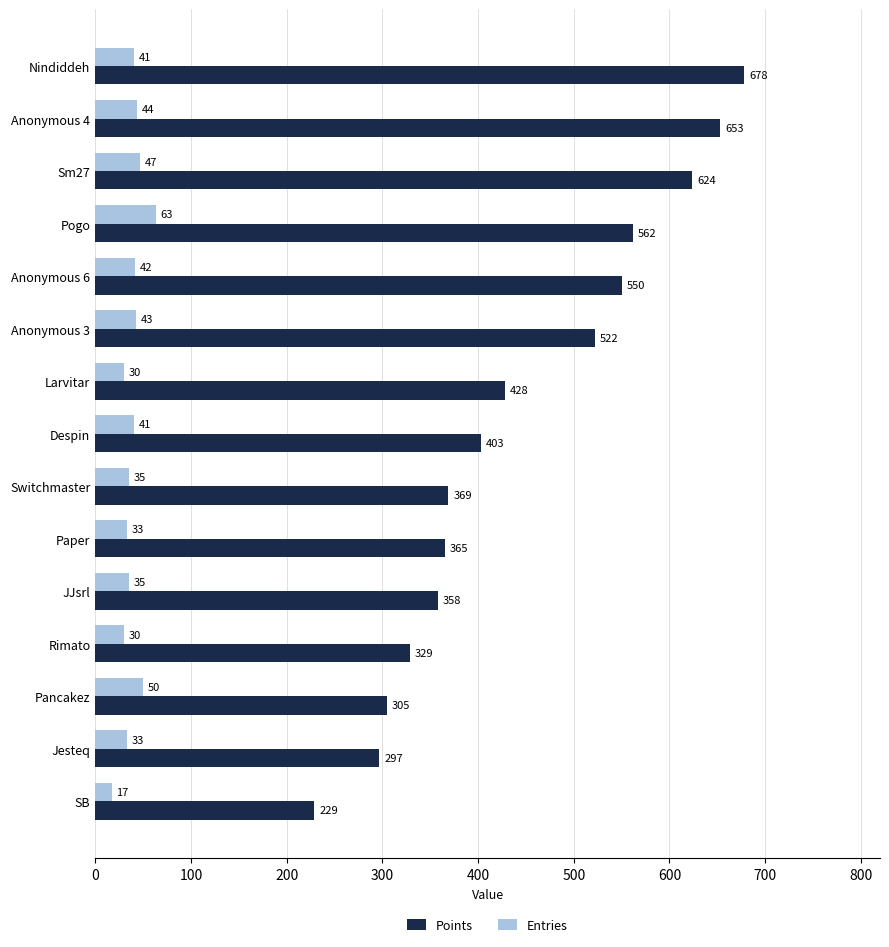

What is the total value across all series at JJsrl?

393